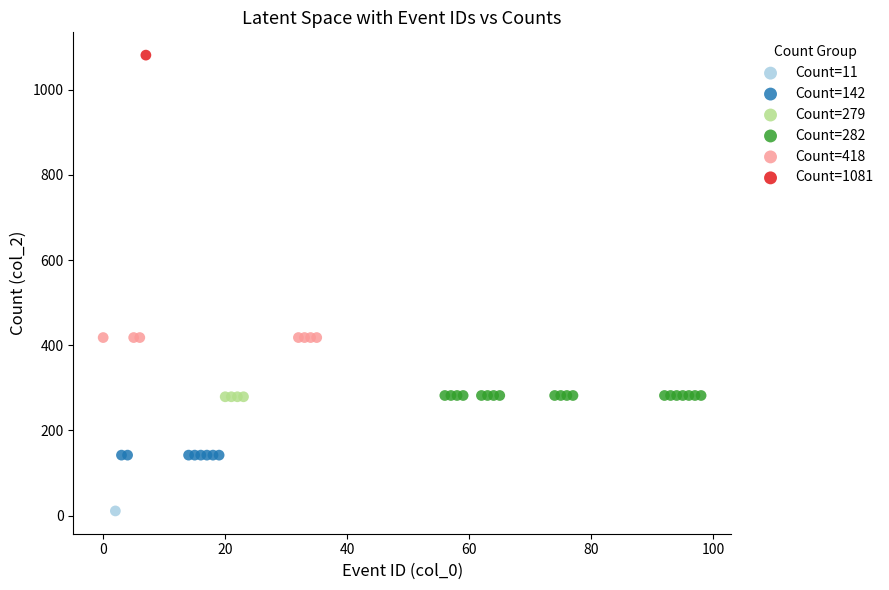

What are all the series names shown in the legend?

Count=11, Count=142, Count=279, Count=282, Count=418, Count=1081